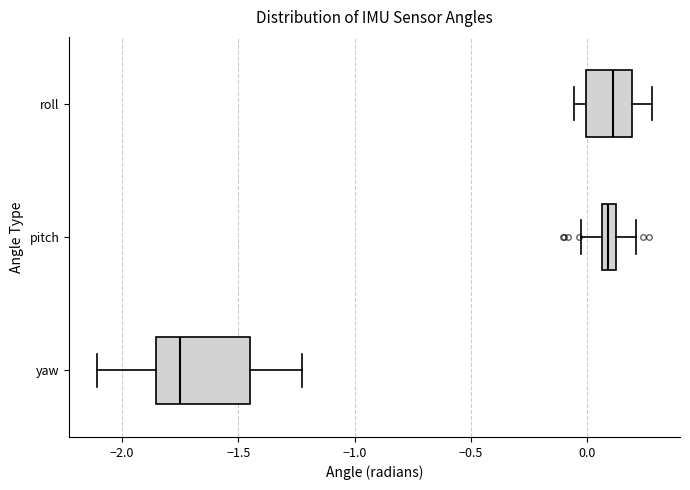

Which box has the furthest to the left median line?

yaw